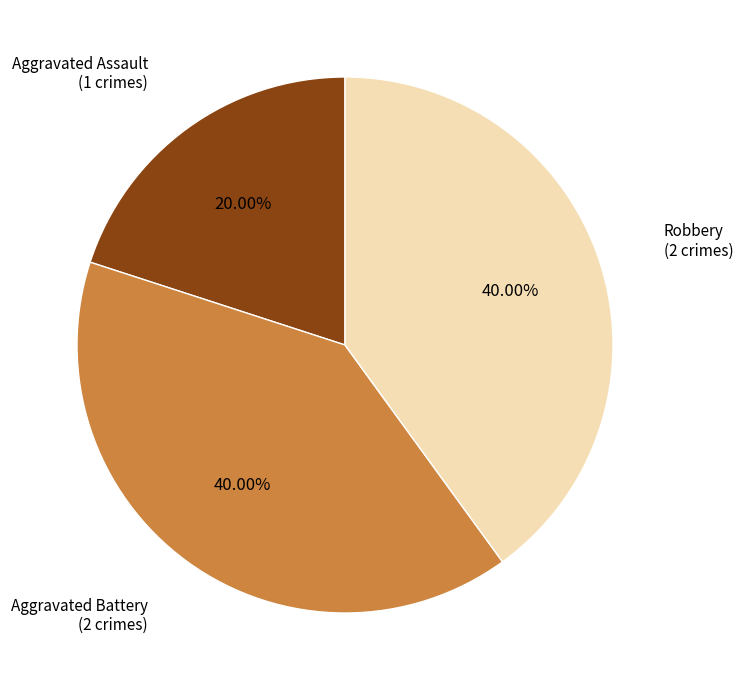

Is Aggravated Battery the majority of the pie?

No